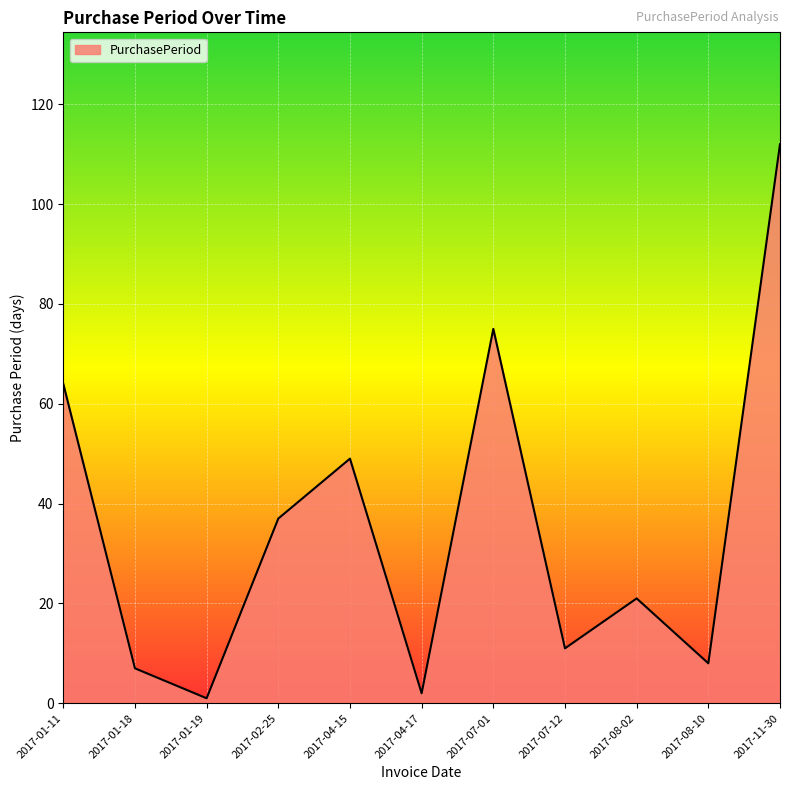

What is the smallest value displayed?

1